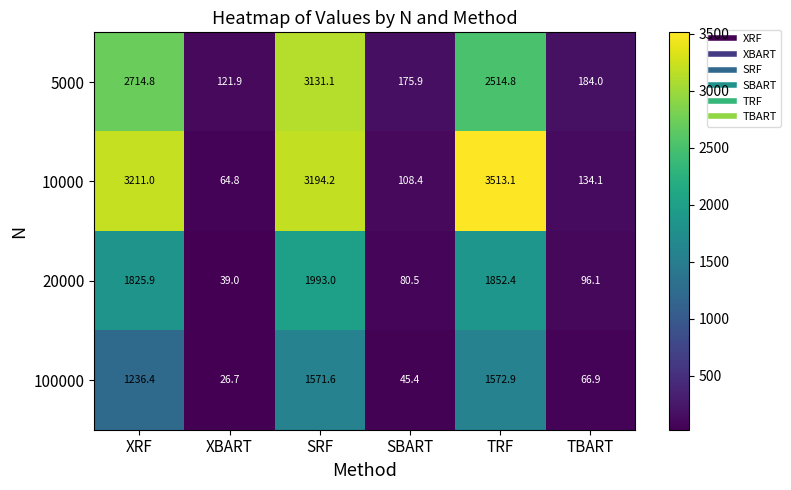

At which category is the sum across all series the highest?

SRF